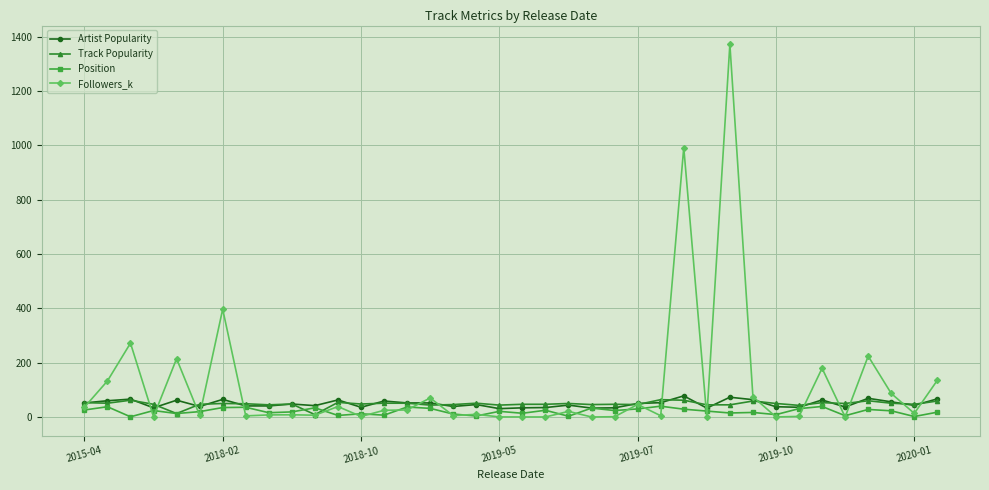

List the series in order of their peak value, highest first.

Followers_k, Artist Popularity, Track Popularity, Position